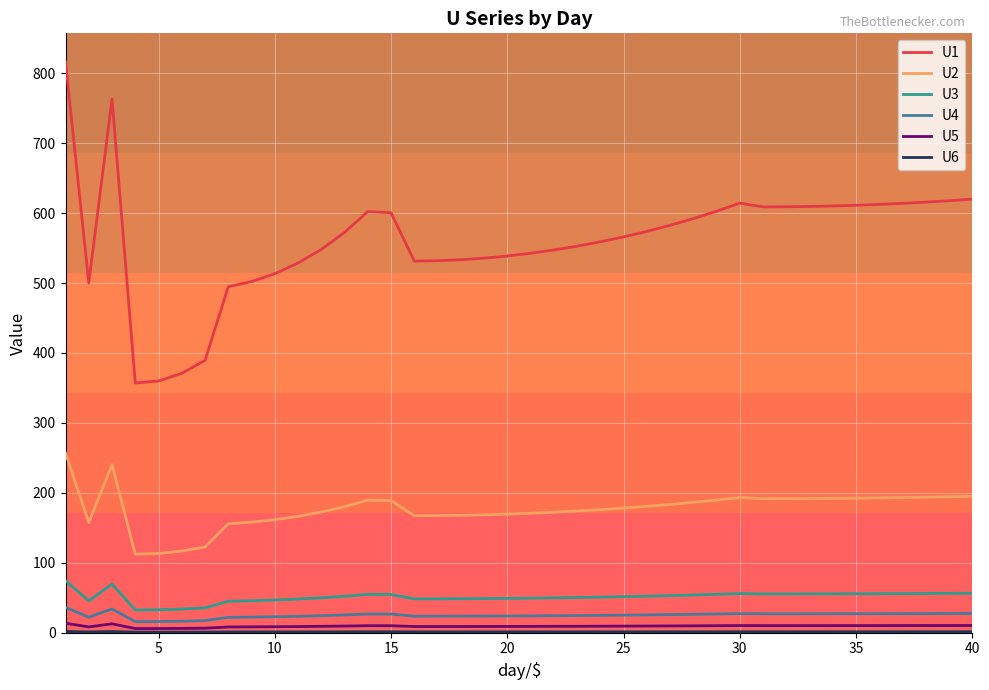

Which series has the largest total across all categories?

U1